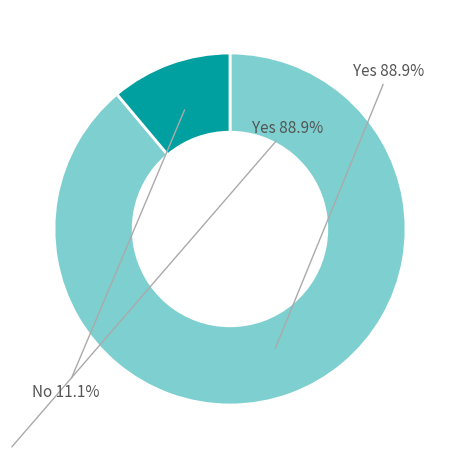

True or false: No accounts for 1% of the total.

False